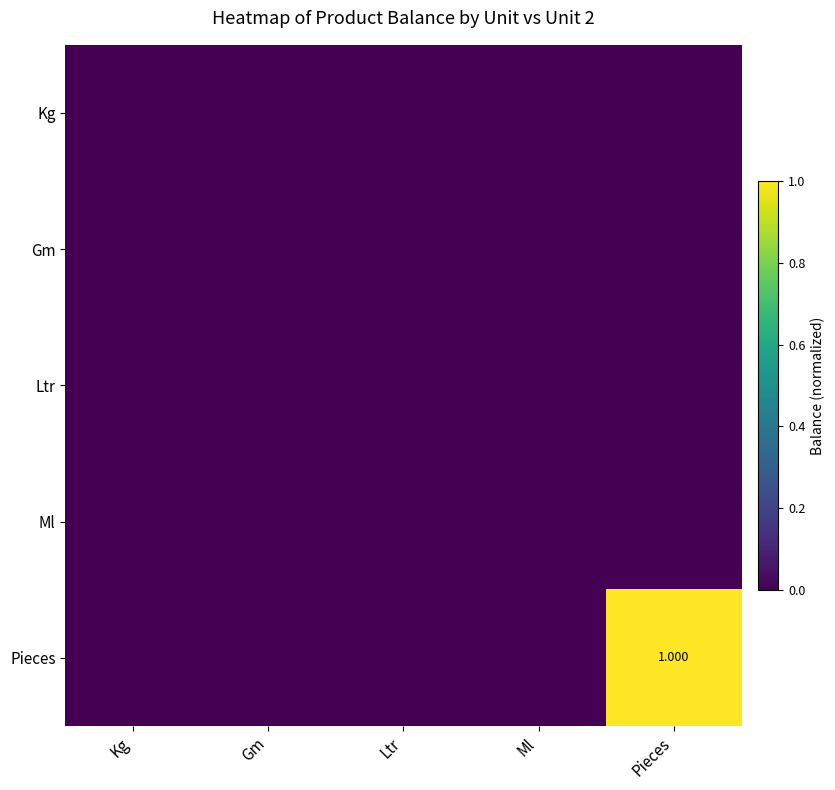

At which category does the chart reach its minimum across all series?

Kg